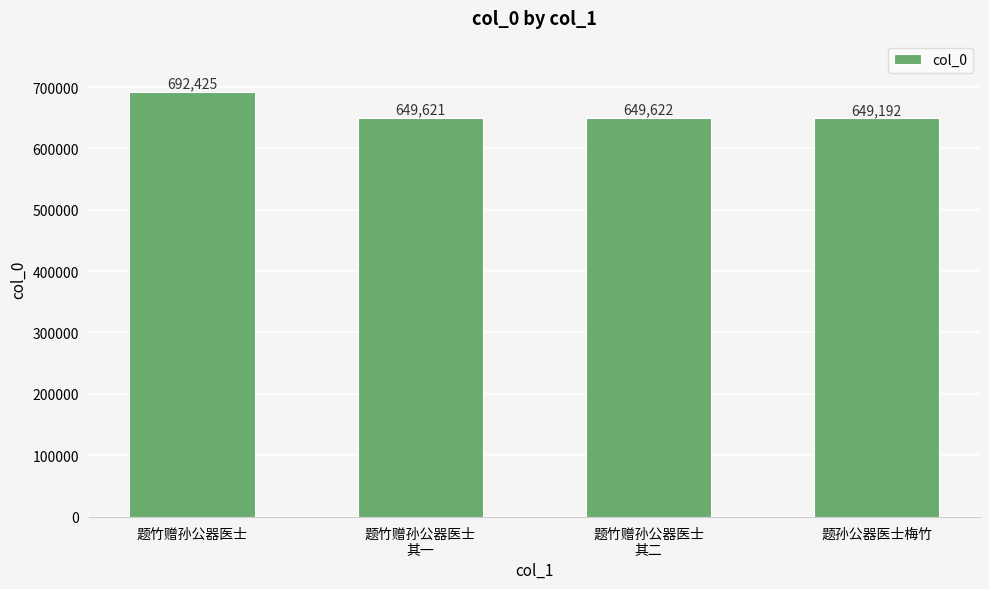

The value at 题竹赠孙公器医士 is 692425. True or false?

True